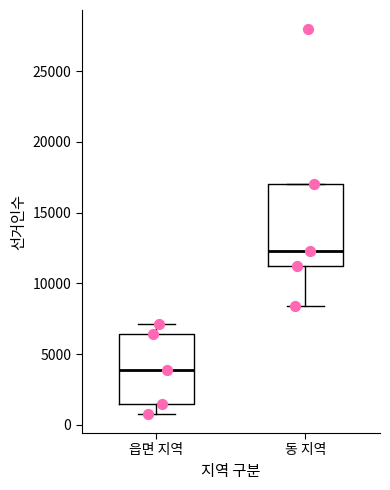

Where is the lower edge of the box for 읍면 지역 on the y-axis? The values are not printed on the chart, so give them approximately, as read against the axis.

1500